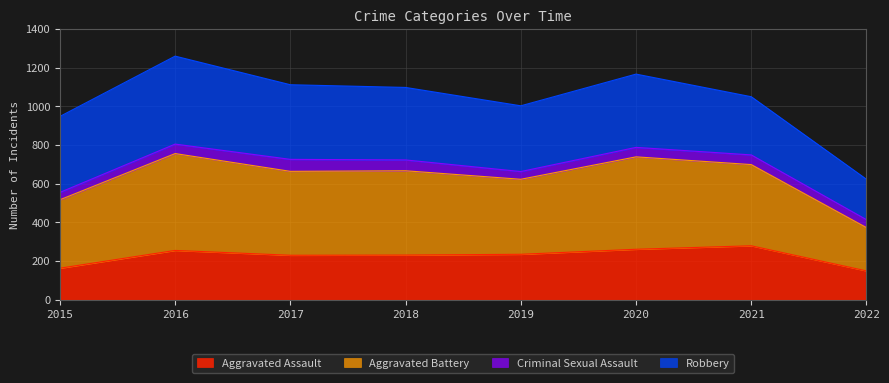

What is the difference between the maximum and second lowest values in the Aggravated Assault series?

116